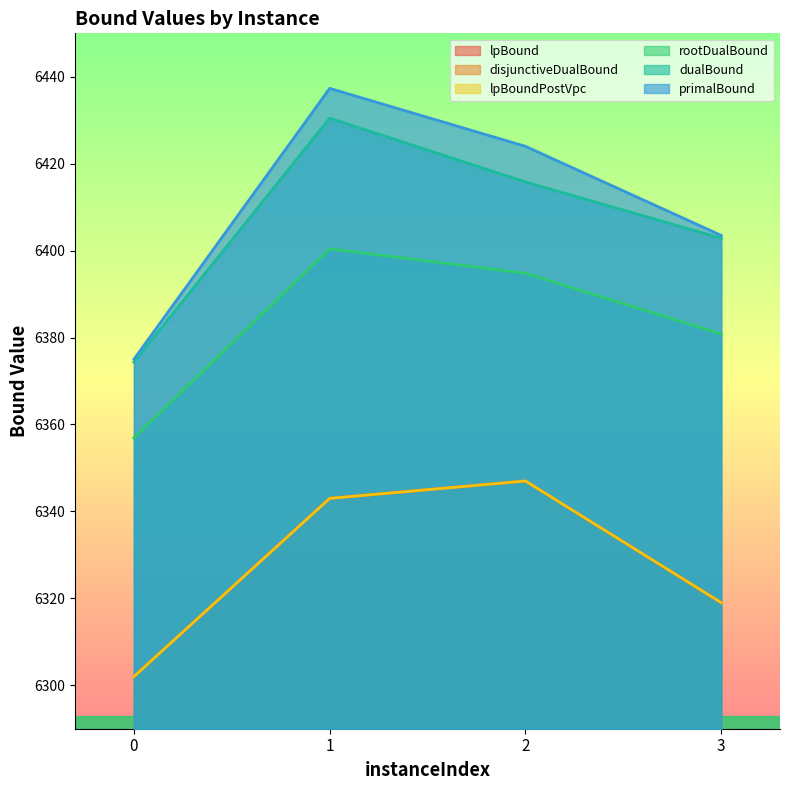

What is the value of the primalBound point at the 4th from the left?

6403.5